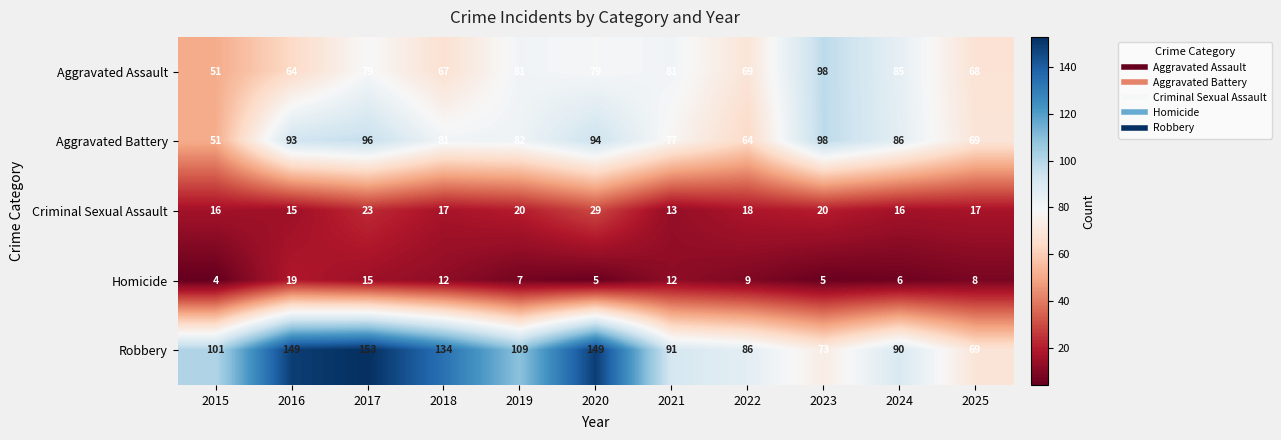

True or false: Robbery has a value of 132 at 2024.

False